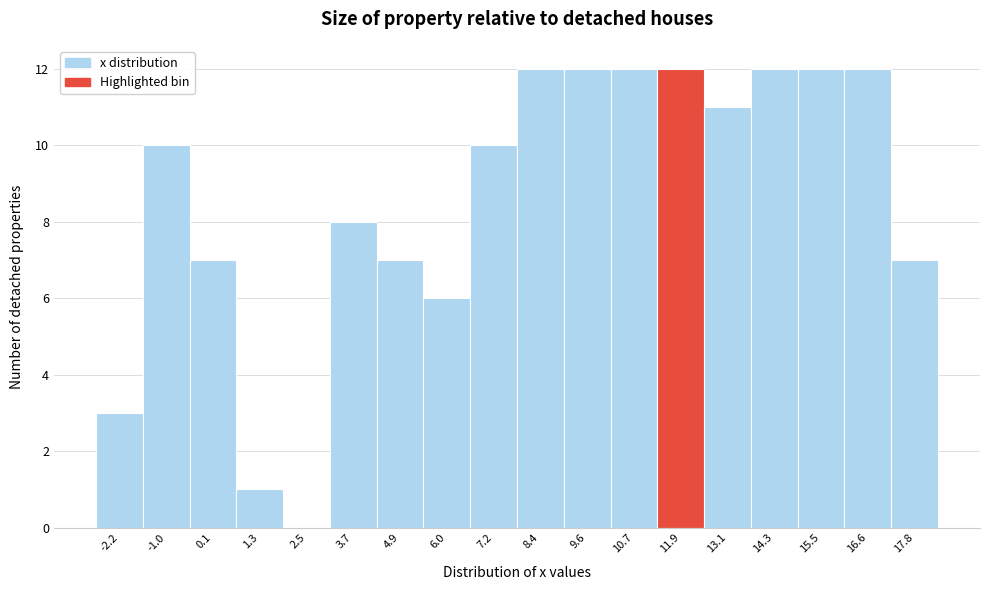

Reading left to right, transcribe this chart: for each bar, give the range it covers on the x-axis and its height. Neither the bar edges nor the heights are printed on the chart, so give them approximately, as read against the axes.

-2.8 to -1.6: 3
-1.6 to -0.4: 10
-0.4 to 0.8: 7
0.8 to 2.0: 1
2.0 to 3.0: 0
3.0 to 4.2: 8
4.2 to 5.4: 7
5.4 to 6.6: 6
6.6 to 7.8: 10
7.8 to 9.0: 12
9.0 to 10.2: 12
10.2 to 11.4: 12
11.4 to 12.6: 12
12.6 to 13.6: 11
13.6 to 14.8: 12
14.8 to 16.0: 12
16.0 to 17.2: 12
17.2 to 18.4: 7